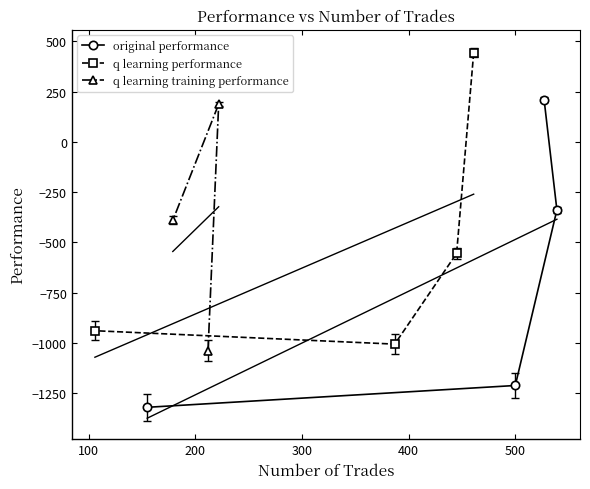

What is the value of the q learning performance point at the 4th from the left?

443.1